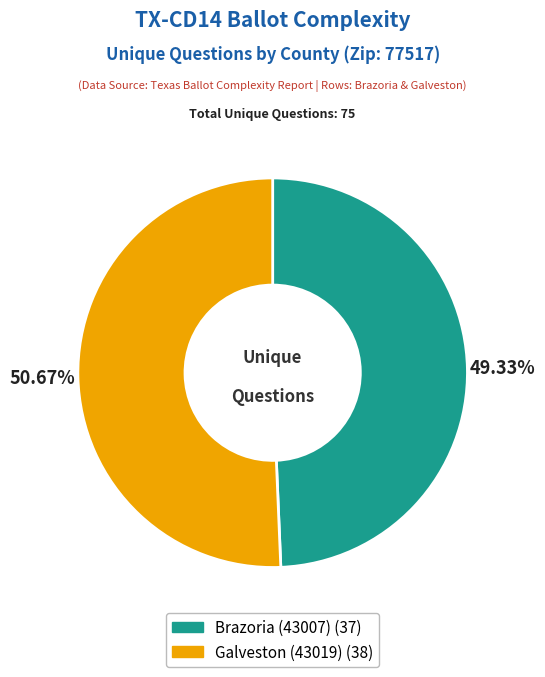

To the nearest percent, what portion does Galveston (43019) represent?

51%